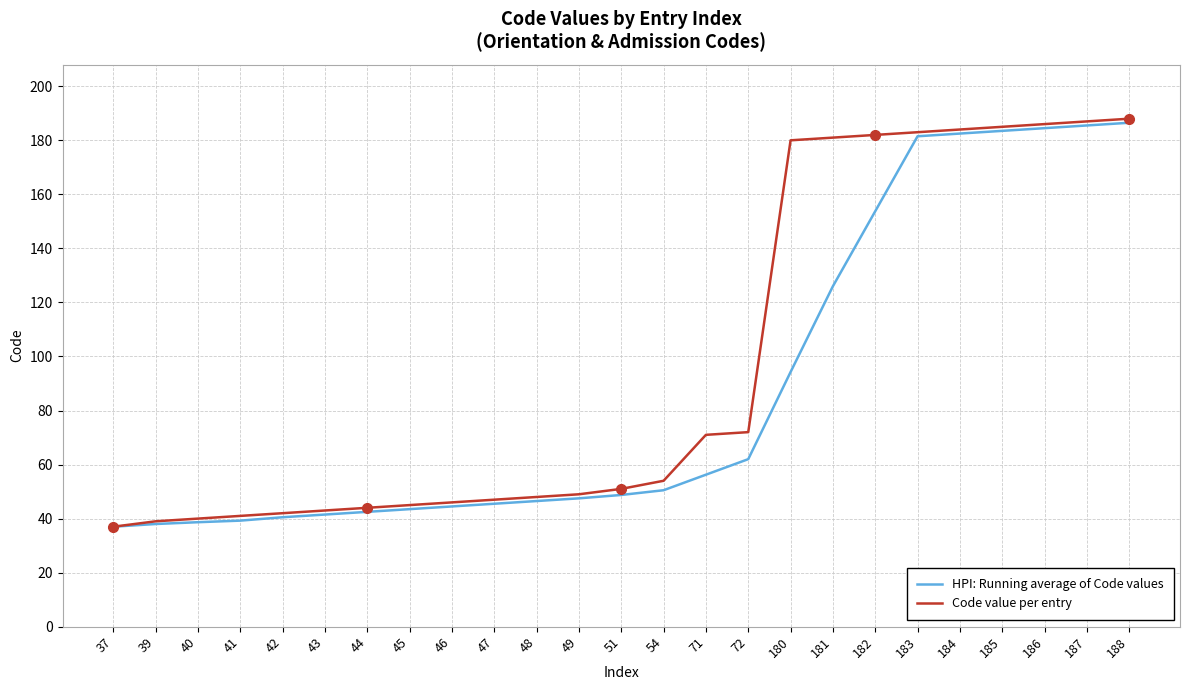

What is the sum of the HPI: Running average of Code values values at 72 and 187?

247.5